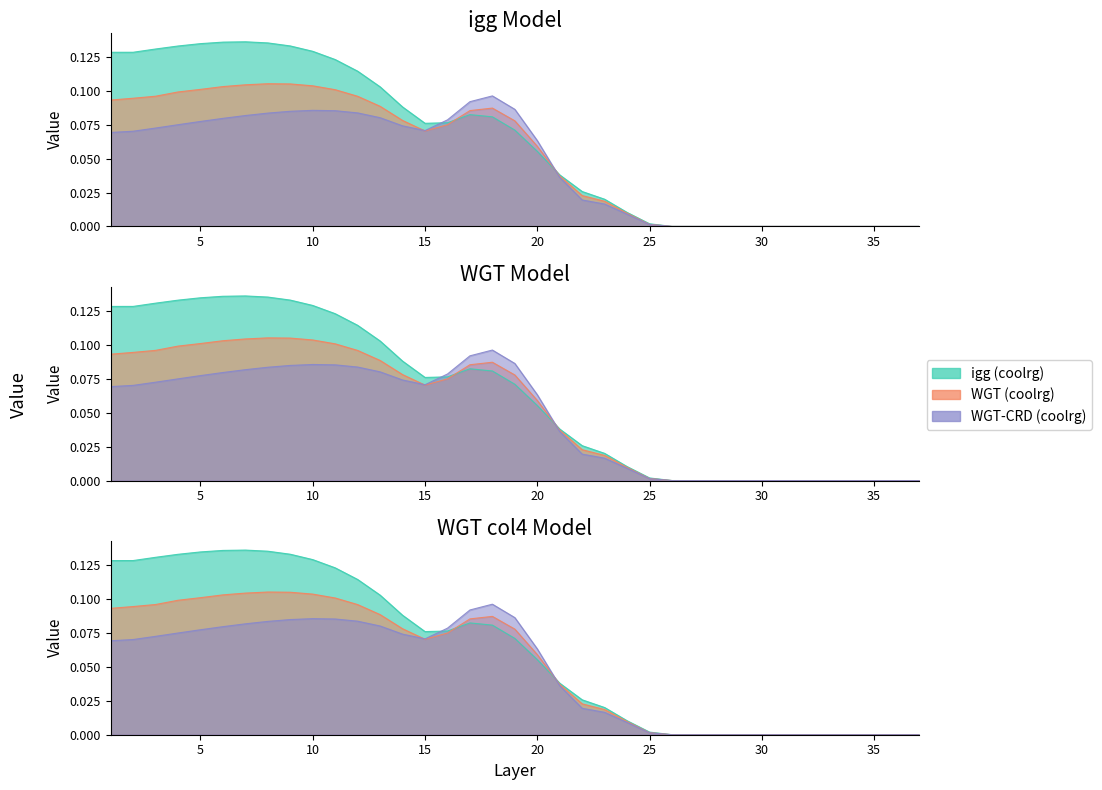

What is the sum of all WGT-CRD col4 (coolrg) values?

1.7